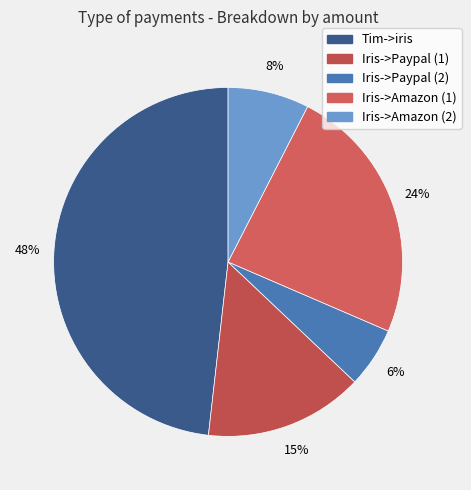

Which slice is the largest?

Tim->iris